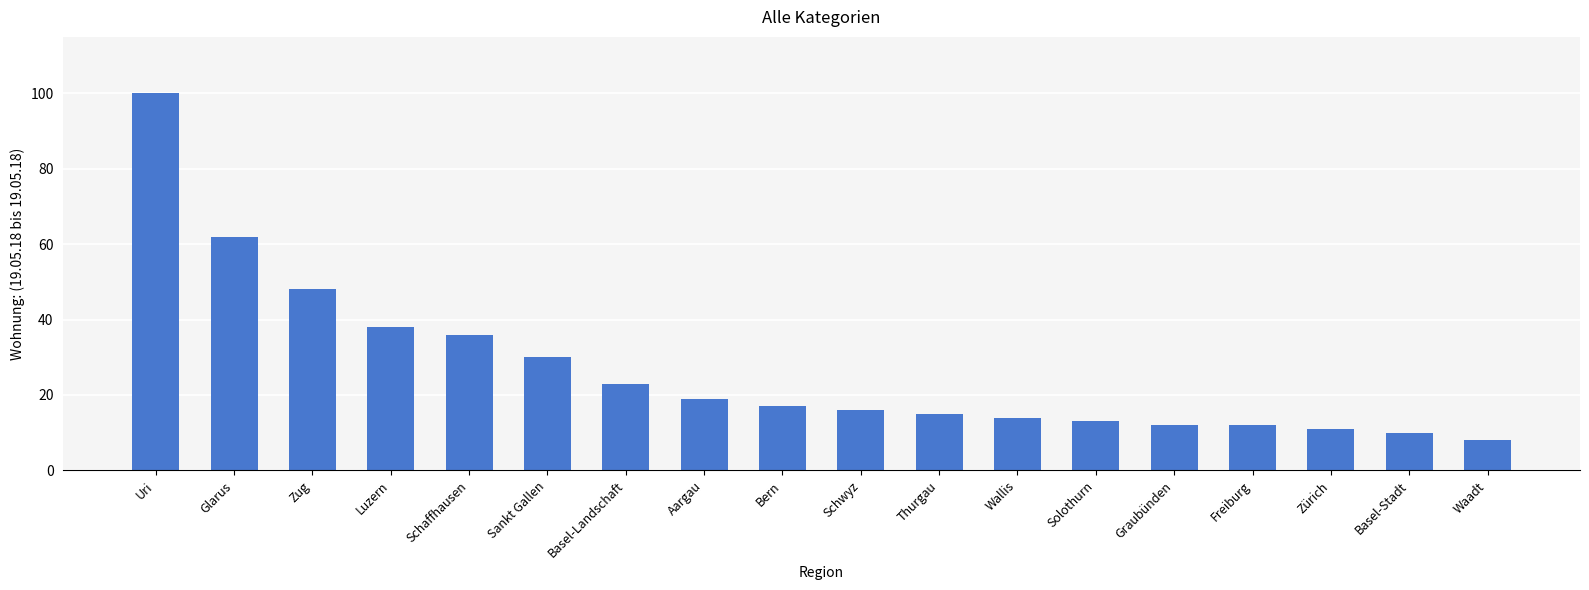

What is the average value?

27